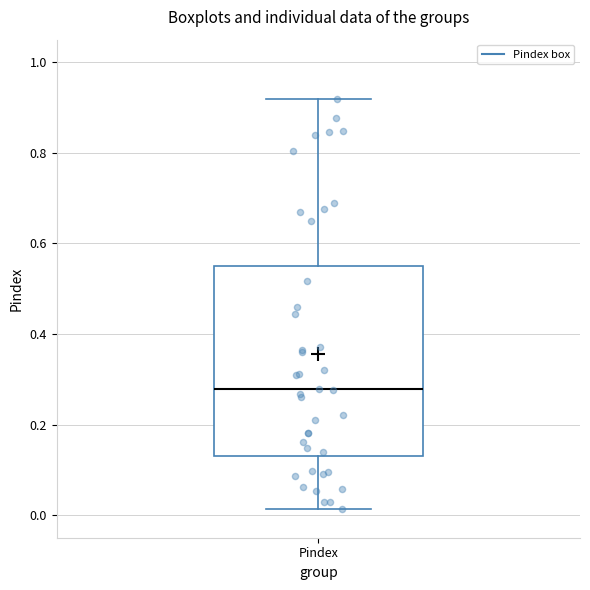

Read this box plot against the y-axis: the position of the median line, the range covered by the box, and the ends of both whiskers. The values are not printed on the chart, so give them approximately, as read against the axis.

median 0.28, box 0.12 to 0.54, whiskers 0.02 to 0.92